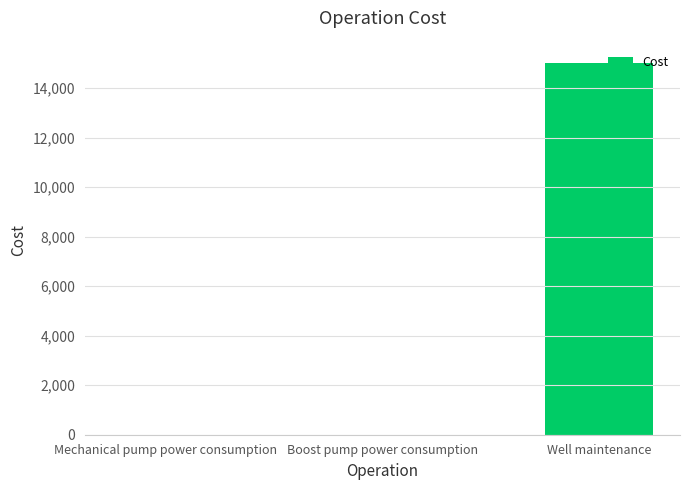

The chart shows a value of 15000 at Well maintenance. True or false?

True